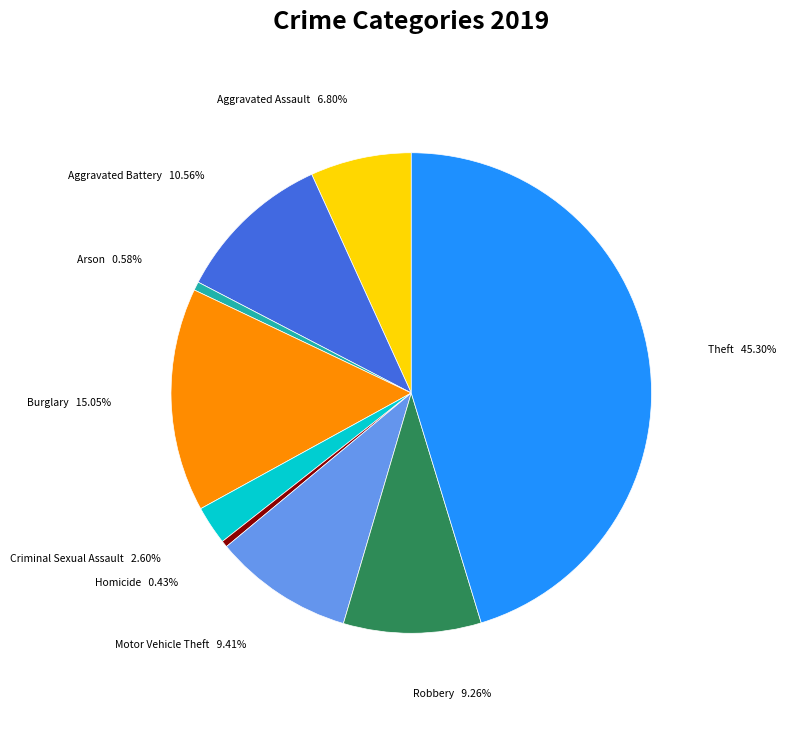

To the nearest percent, what percentage of the pie is Criminal Sexual Assault?

3%